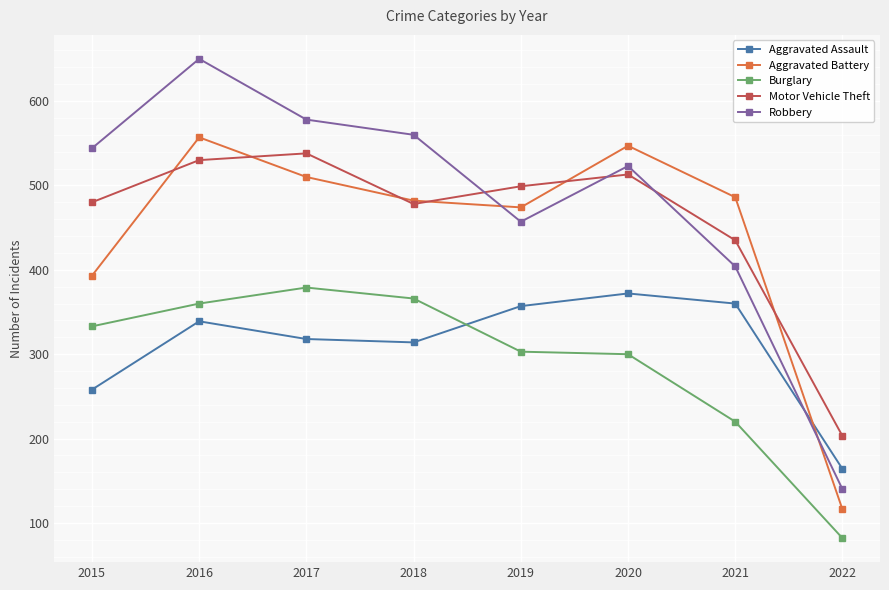

Which series has the largest total across all categories?

Robbery